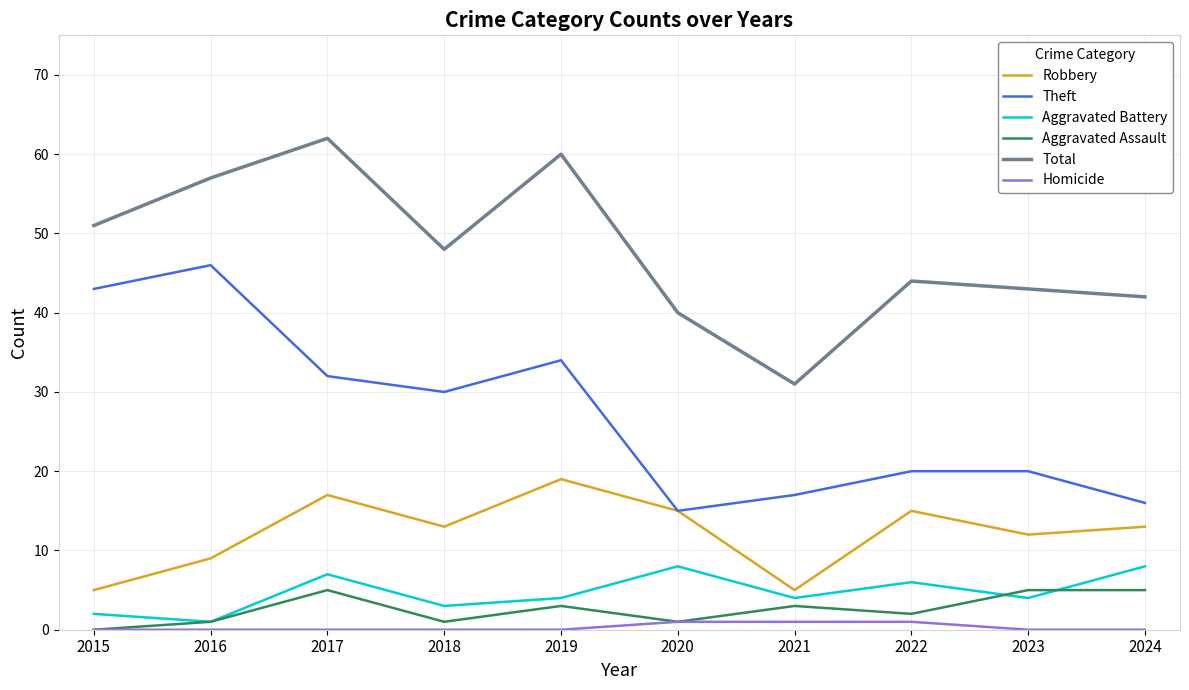

Reading left to right, extract all data points from this chart.

Robbery: 5	9	17	13	19	15	5	15	12	13
Theft: 43	46	32	30	34	15	17	20	20	16
Aggravated Battery: 2	1	7	3	4	8	4	6	4	8
Aggravated Assault: 0	1	5	1	3	1	3	2	5	5
Total: 51	57	62	48	60	40	31	44	43	42
Homicide: 0	0	0	0	0	1	1	1	0	0